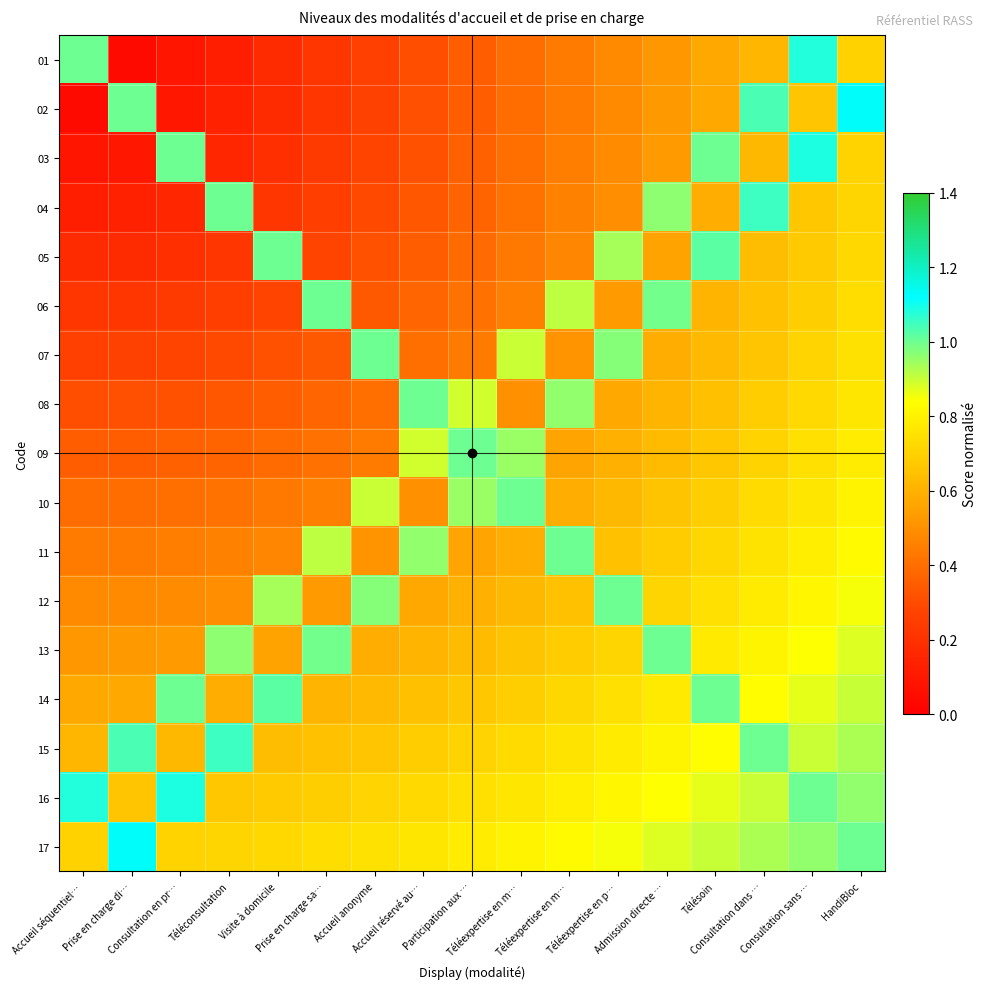

Reading left to right, what are all the values shown in this chart?

01: Accueil séquentiel…=1.0	Prise en charge di…=0.0	Consultation en pr…=0.1	Téléconsultation=0.1	Visite à domicile=0.2	Prise en charge sa…=0.2	Accueil anonyme=0.3	Accueil réservé au…=0.3	Participation aux …=0.3	Téléexpertise en m…=0.4	Téléexpertise en m…=0.4	Téléexpertise en p…=0.5	Admission directe …=0.5	Télésoin=0.6	Consultation dans …=0.6	Consultation sans …=1.1	HandiBloc=0.7
02: Accueil séquentiel…=0.0	Prise en charge di…=1.0	Consultation en pr…=0.1	Téléconsultation=0.1	Visite à domicile=0.2	Prise en charge sa…=0.2	Accueil anonyme=0.3	Accueil réservé au…=0.3	Participation aux …=0.4	Téléexpertise en m…=0.4	Téléexpertise en m…=0.4	Téléexpertise en p…=0.5	Admission directe …=0.5	Télésoin=0.6	Consultation dans …=1.0	Consultation sans …=0.7	HandiBloc=1.1
03: Accueil séquentiel…=0.1	Prise en charge di…=0.1	Consultation en pr…=1.0	Téléconsultation=0.2	Visite à domicile=0.2	Prise en charge sa…=0.2	Accueil anonyme=0.3	Accueil réservé au…=0.3	Participation aux …=0.4	Téléexpertise en m…=0.4	Téléexpertise en m…=0.4	Téléexpertise en p…=0.5	Admission directe …=0.5	Télésoin=1.0	Consultation dans …=0.6	Consultation sans …=1.1	HandiBloc=0.7
04: Accueil séquentiel…=0.1	Prise en charge di…=0.1	Consultation en pr…=0.2	Téléconsultation=1.0	Visite à domicile=0.2	Prise en charge sa…=0.3	Accueil anonyme=0.3	Accueil réservé au…=0.3	Participation aux …=0.4	Téléexpertise en m…=0.4	Téléexpertise en m…=0.5	Téléexpertise en p…=0.5	Admission directe …=1.0	Télésoin=0.6	Consultation dans …=1.1	Consultation sans …=0.7	HandiBloc=0.7
05: Accueil séquentiel…=0.2	Prise en charge di…=0.2	Consultation en pr…=0.2	Téléconsultation=0.2	Visite à domicile=1.0	Prise en charge sa…=0.3	Accueil anonyme=0.3	Accueil réservé au…=0.4	Participation aux …=0.4	Téléexpertise en m…=0.4	Téléexpertise en m…=0.5	Téléexpertise en p…=0.9	Admission directe …=0.6	Télésoin=1.0	Consultation dans …=0.6	Consultation sans …=0.7	HandiBloc=0.7
06: Accueil séquentiel…=0.2	Prise en charge di…=0.2	Consultation en pr…=0.2	Téléconsultation=0.3	Visite à domicile=0.3	Prise en charge sa…=1.0	Accueil anonyme=0.3	Accueil réservé au…=0.4	Participation aux …=0.4	Téléexpertise en m…=0.5	Téléexpertise en m…=0.9	Téléexpertise en p…=0.5	Admission directe …=1.0	Télésoin=0.6	Consultation dans …=0.7	Consultation sans …=0.7	HandiBloc=0.7
07: Accueil séquentiel…=0.3	Prise en charge di…=0.3	Consultation en pr…=0.3	Téléconsultation=0.3	Visite à domicile=0.3	Prise en charge sa…=0.3	Accueil anonyme=1.0	Accueil réservé au…=0.4	Participation aux …=0.4	Téléexpertise en m…=0.9	Téléexpertise en m…=0.5	Téléexpertise en p…=1.0	Admission directe …=0.6	Télésoin=0.6	Consultation dans …=0.7	Consultation sans …=0.7	HandiBloc=0.7
08: Accueil séquentiel…=0.3	Prise en charge di…=0.3	Consultation en pr…=0.3	Téléconsultation=0.3	Visite à domicile=0.4	Prise en charge sa…=0.4	Accueil anonyme=0.4	Accueil réservé au…=1.0	Participation aux …=0.9	Téléexpertise en m…=0.5	Téléexpertise en m…=1.0	Téléexpertise en p…=0.6	Admission directe …=0.6	Télésoin=0.6	Consultation dans …=0.7	Consultation sans …=0.7	HandiBloc=0.8
09: Accueil séquentiel…=0.3	Prise en charge di…=0.4	Consultation en pr…=0.4	Téléconsultation=0.4	Visite à domicile=0.4	Prise en charge sa…=0.4	Accueil anonyme=0.4	Accueil réservé au…=0.9	Participation aux …=1.0	Téléexpertise en m…=1.0	Téléexpertise en m…=0.6	Téléexpertise en p…=0.6	Admission directe …=0.6	Télésoin=0.7	Consultation dans …=0.7	Consultation sans …=0.7	HandiBloc=0.8
10: Accueil séquentiel…=0.4	Prise en charge di…=0.4	Consultation en pr…=0.4	Téléconsultation=0.4	Visite à domicile=0.4	Prise en charge sa…=0.5	Accueil anonyme=0.9	Accueil réservé au…=0.5	Participation aux …=1.0	Téléexpertise en m…=1.0	Téléexpertise en m…=0.6	Téléexpertise en p…=0.6	Admission directe …=0.7	Télésoin=0.7	Consultation dans …=0.7	Consultation sans …=0.8	HandiBloc=0.8
11: Accueil séquentiel…=0.4	Prise en charge di…=0.4	Consultation en pr…=0.4	Téléconsultation=0.5	Visite à domicile=0.5	Prise en charge sa…=0.9	Accueil anonyme=0.5	Accueil réservé au…=1.0	Participation aux …=0.6	Téléexpertise en m…=0.6	Téléexpertise en m…=1.0	Téléexpertise en p…=0.7	Admission directe …=0.7	Télésoin=0.7	Consultation dans …=0.8	Consultation sans …=0.8	HandiBloc=0.8
12: Accueil séquentiel…=0.5	Prise en charge di…=0.5	Consultation en pr…=0.5	Téléconsultation=0.5	Visite à domicile=0.9	Prise en charge sa…=0.5	Accueil anonyme=1.0	Accueil réservé au…=0.6	Participation aux …=0.6	Téléexpertise en m…=0.6	Téléexpertise en m…=0.7	Téléexpertise en p…=1.0	Admission directe …=0.7	Télésoin=0.7	Consultation dans …=0.8	Consultation sans …=0.8	HandiBloc=0.8
13: Accueil séquentiel…=0.5	Prise en charge di…=0.5	Consultation en pr…=0.5	Téléconsultation=1.0	Visite à domicile=0.6	Prise en charge sa…=1.0	Accueil anonyme=0.6	Accueil réservé au…=0.6	Participation aux …=0.6	Téléexpertise en m…=0.7	Téléexpertise en m…=0.7	Téléexpertise en p…=0.7	Admission directe …=1.0	Télésoin=0.8	Consultation dans …=0.8	Consultation sans …=0.8	HandiBloc=0.9
14: Accueil séquentiel…=0.6	Prise en charge di…=0.6	Consultation en pr…=1.0	Téléconsultation=0.6	Visite à domicile=1.0	Prise en charge sa…=0.6	Accueil anonyme=0.6	Accueil réservé au…=0.6	Participation aux …=0.7	Téléexpertise en m…=0.7	Téléexpertise en m…=0.7	Téléexpertise en p…=0.7	Admission directe …=0.8	Télésoin=1.0	Consultation dans …=0.8	Consultation sans …=0.9	HandiBloc=0.9
15: Accueil séquentiel…=0.6	Prise en charge di…=1.0	Consultation en pr…=0.6	Téléconsultation=1.1	Visite à domicile=0.6	Prise en charge sa…=0.7	Accueil anonyme=0.7	Accueil réservé au…=0.7	Participation aux …=0.7	Téléexpertise en m…=0.7	Téléexpertise en m…=0.8	Téléexpertise en p…=0.8	Admission directe …=0.8	Télésoin=0.8	Consultation dans …=1.0	Consultation sans …=0.9	HandiBloc=0.9
16: Accueil séquentiel…=1.1	Prise en charge di…=0.7	Consultation en pr…=1.1	Téléconsultation=0.7	Visite à domicile=0.7	Prise en charge sa…=0.7	Accueil anonyme=0.7	Accueil réservé au…=0.7	Participation aux …=0.7	Téléexpertise en m…=0.8	Téléexpertise en m…=0.8	Téléexpertise en p…=0.8	Admission directe …=0.8	Télésoin=0.9	Consultation dans …=0.9	Consultation sans …=1.0	HandiBloc=1.0
17: Accueil séquentiel…=0.7	Prise en charge di…=1.1	Consultation en pr…=0.7	Téléconsultation=0.7	Visite à domicile=0.7	Prise en charge sa…=0.7	Accueil anonyme=0.7	Accueil réservé au…=0.8	Participation aux …=0.8	Téléexpertise en m…=0.8	Téléexpertise en m…=0.8	Téléexpertise en p…=0.8	Admission directe …=0.9	Télésoin=0.9	Consultation dans …=0.9	Consultation sans …=1.0	HandiBloc=1.0